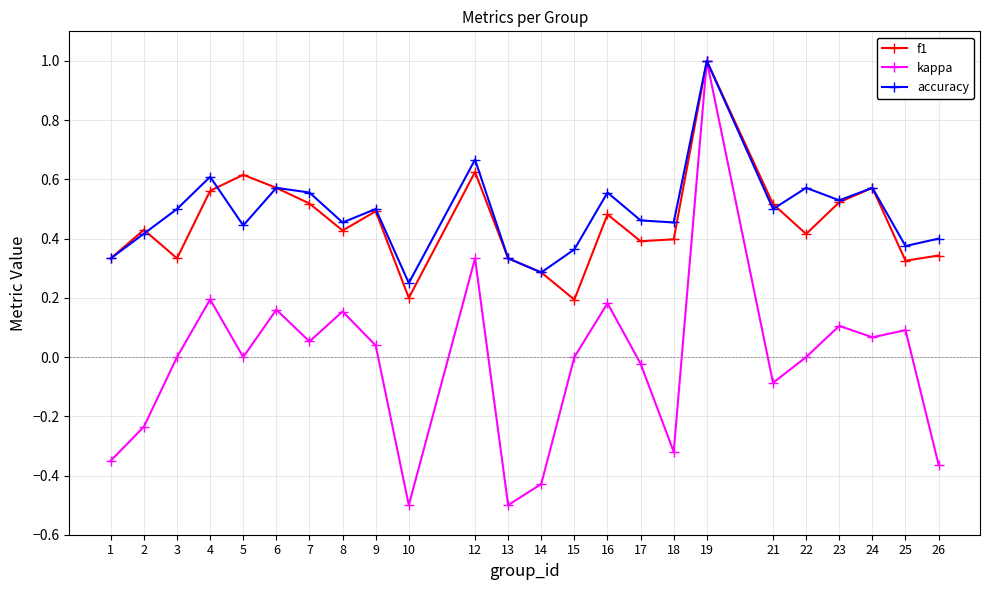

What is the minimum value shown in the chart?

-0.5